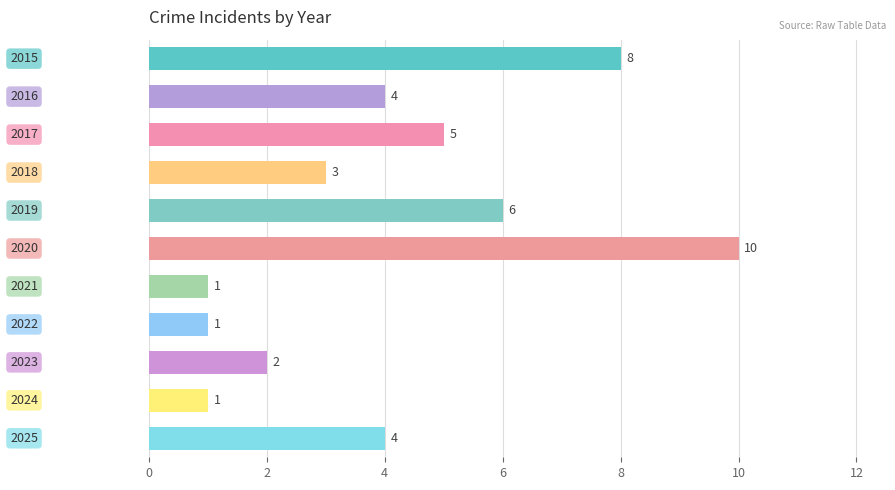

What is the maximum value shown in the chart?

10